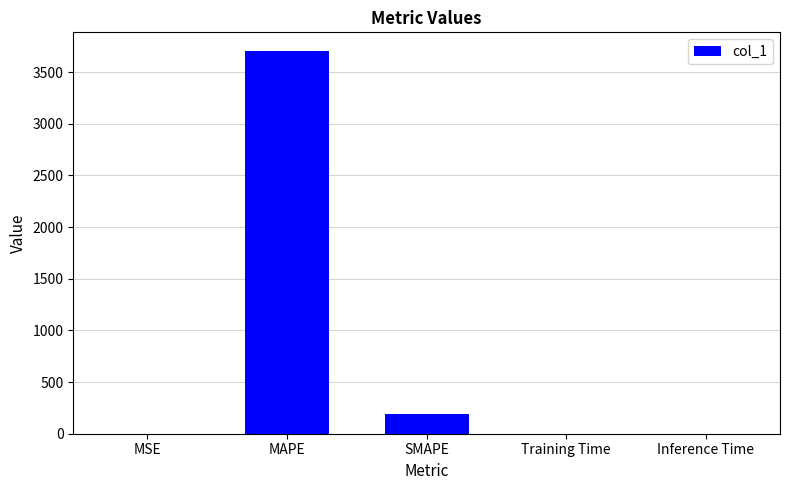

True or false: the data shows 0.0 at Inference Time.

True